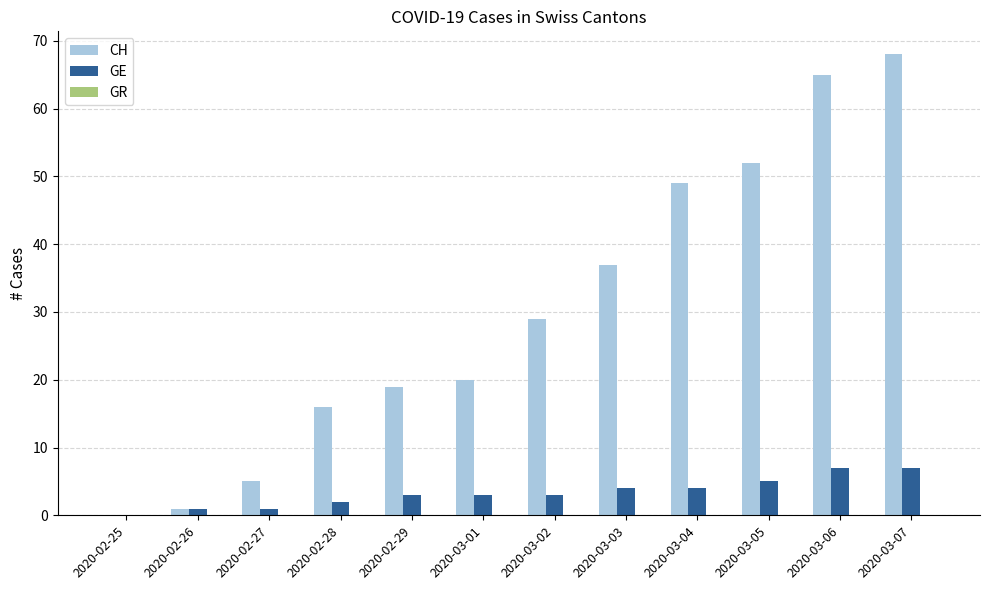

Is the value of GE at 2020-03-05 greater than the value of CH at 2020-02-28?

No